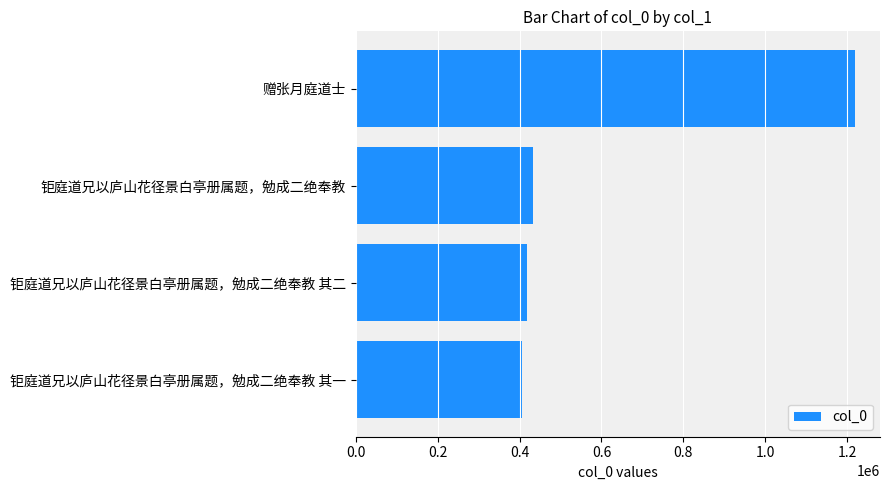

Between 赠张月庭道士 and 钜庭道兄以庐山花径景白亭册属题，勉成二绝奉教 其一, which is larger?

赠张月庭道士